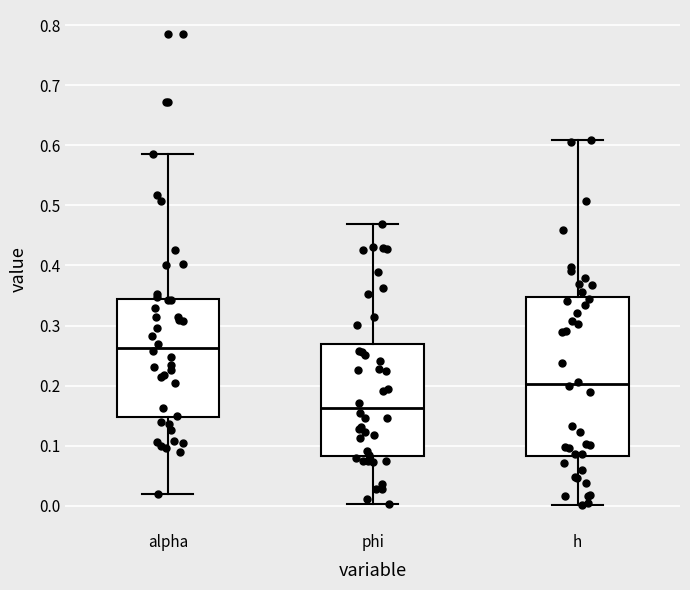

Reading left to right, read every box against the y-axis: the position of its median line, the range the box covers, and the ends of its whiskers. The values are not printed on the chart, so give them approximately, as read against the axis.

alpha: median 0.26, box 0.15 to 0.34, whiskers 0.02 to 0.59
phi: median 0.16, box 0.08 to 0.27, whiskers 0.00 to 0.47
h: median 0.20, box 0.08 to 0.35, whiskers 0.00 to 0.61